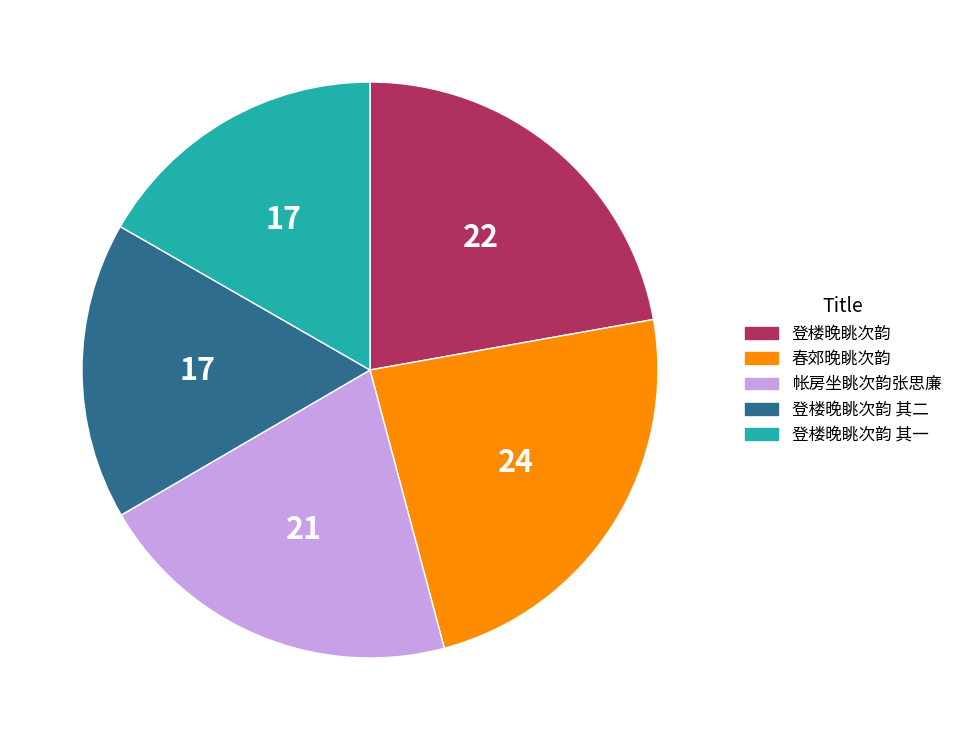

Which slice is the largest?

春郊晚眺次韵